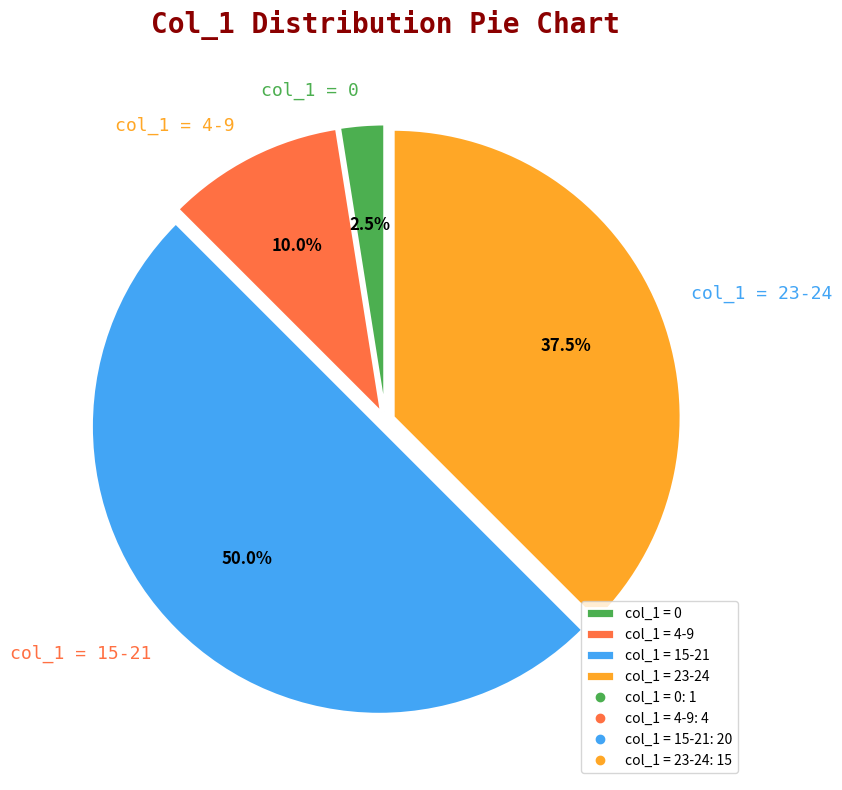

Is col_1 = 4-9 the majority of the pie?

No